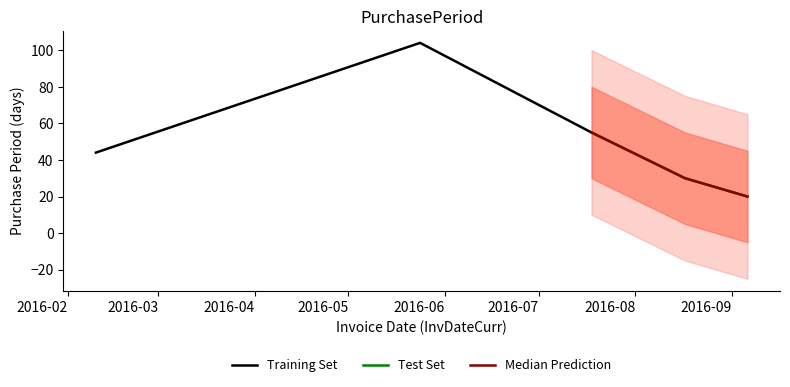

How many Test Set values are between 20 and 55?

3